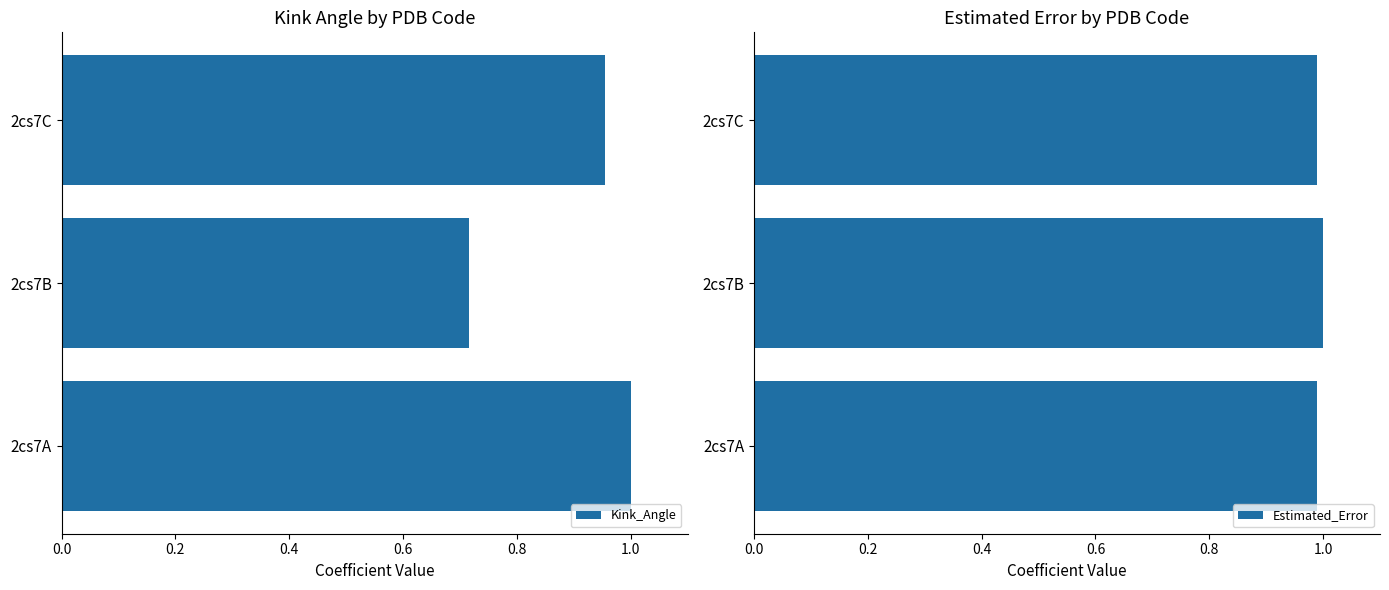

What is the sum of all Kink_Angle values?

2.7